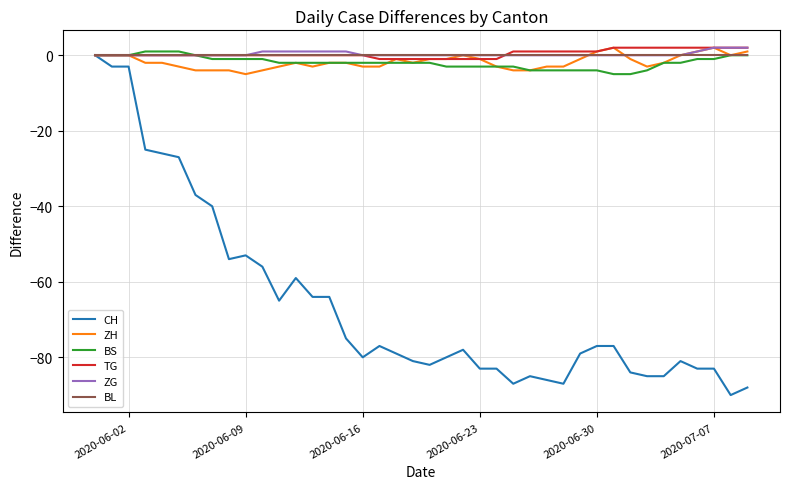

What is the lowest value of the ZH series?

-5